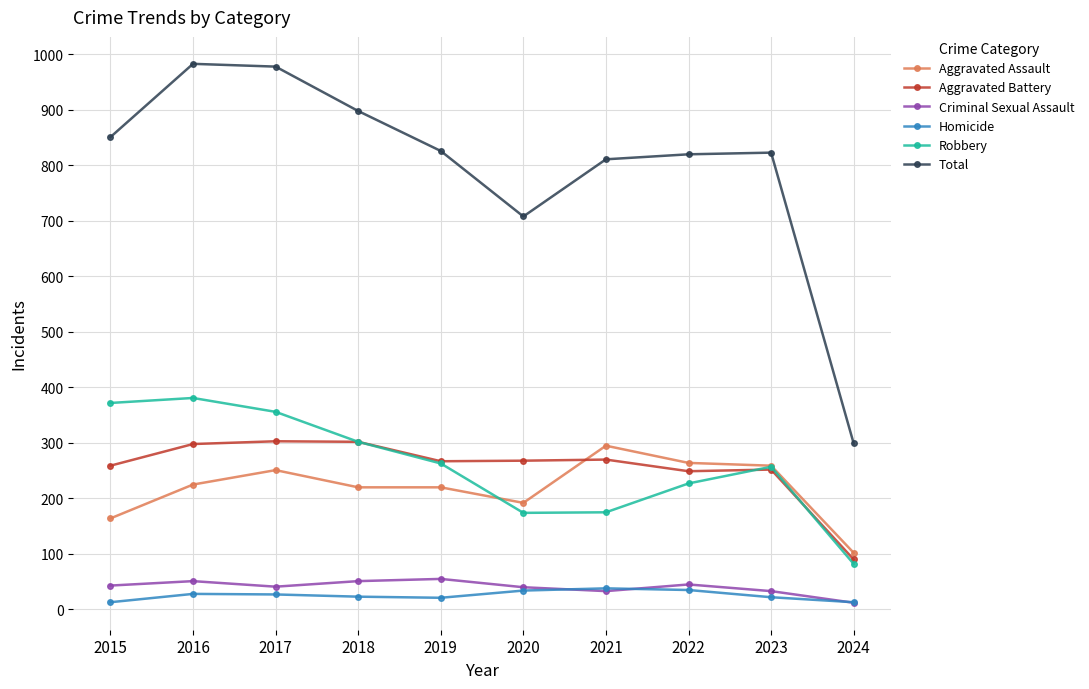

How many interior local valleys does the Robbery series have?

1